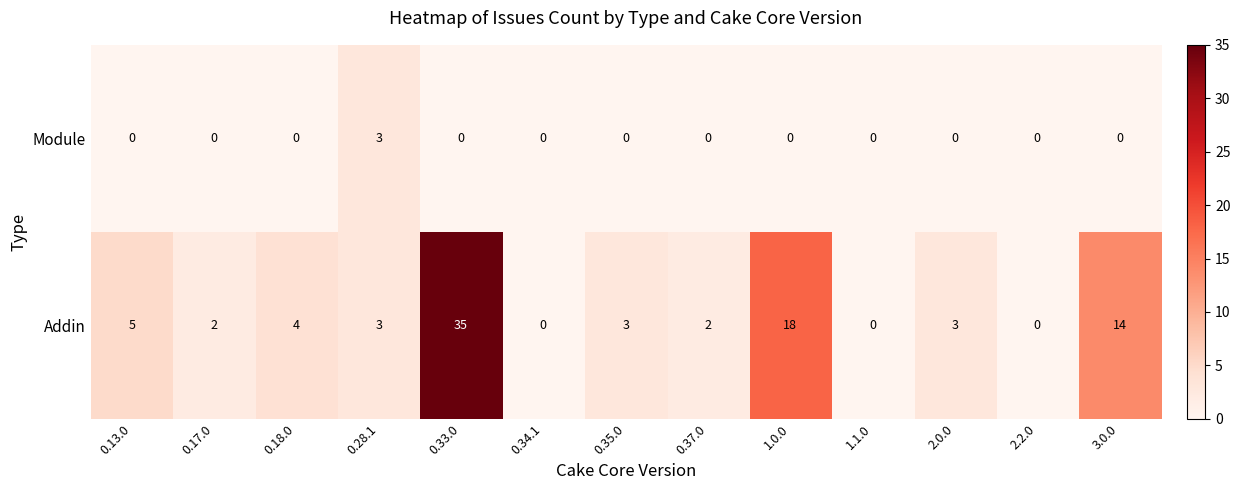

What is the sum of the Addin values at 2.0.0 and 0.34.1?

3